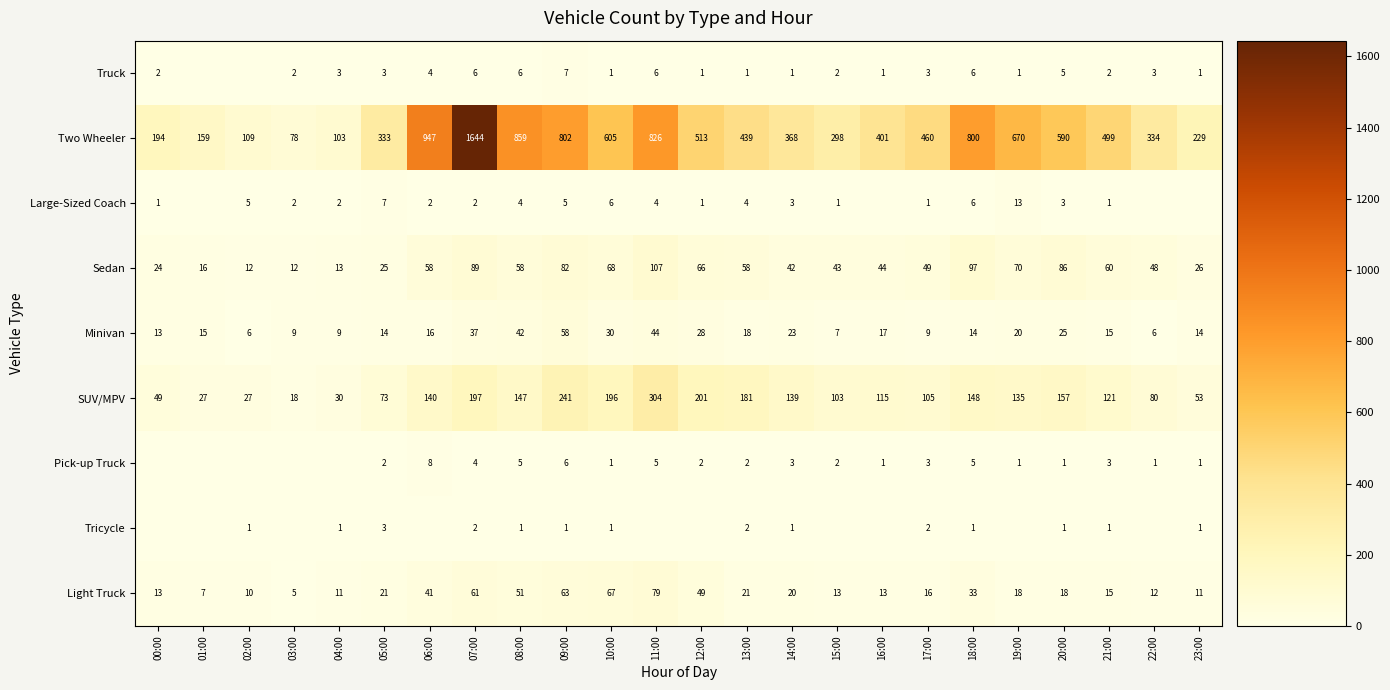

What is the total value across all series at 10:00?

975